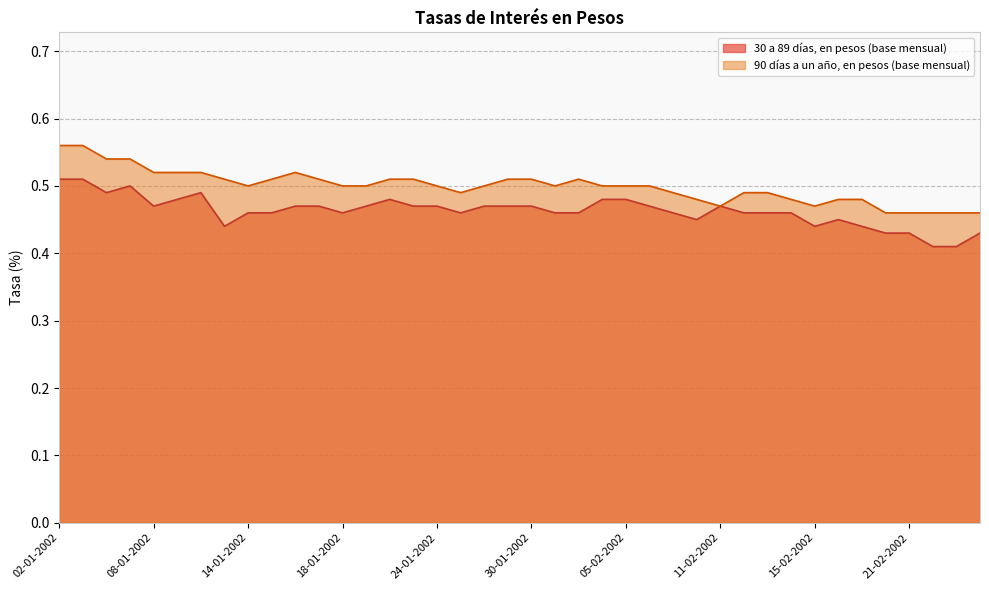

Between 22-02-2002 and 05-02-2002, which is larger?

05-02-2002